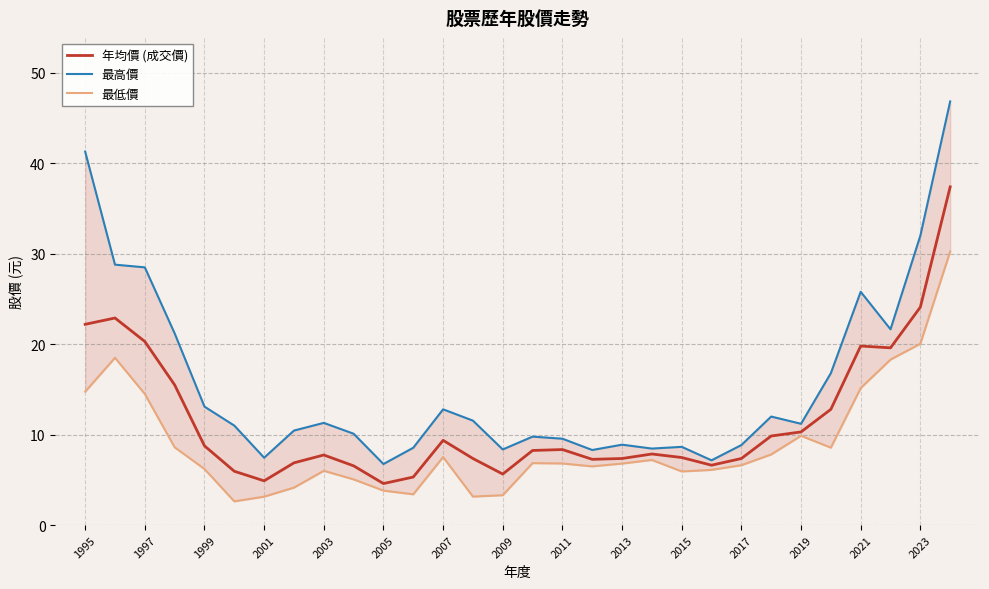

The value of 年均價 (成交價) at 2019 is 4.4. True or false?

False